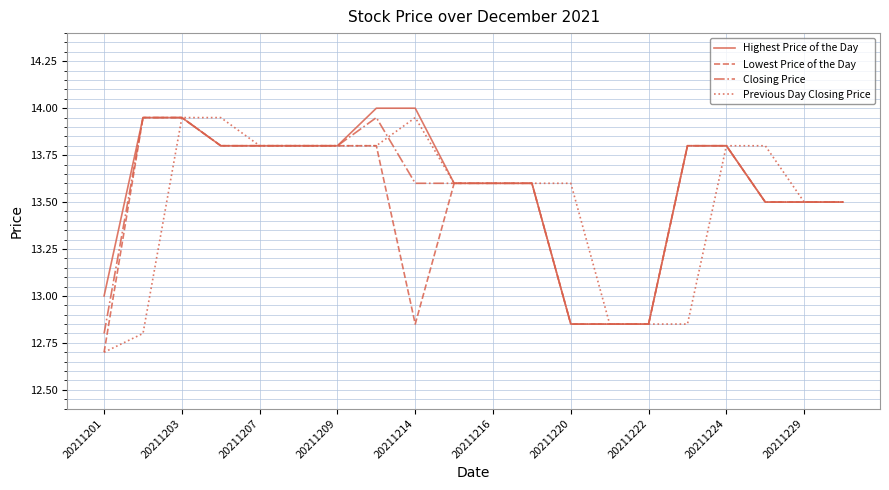

What is the smallest value displayed?

12.7